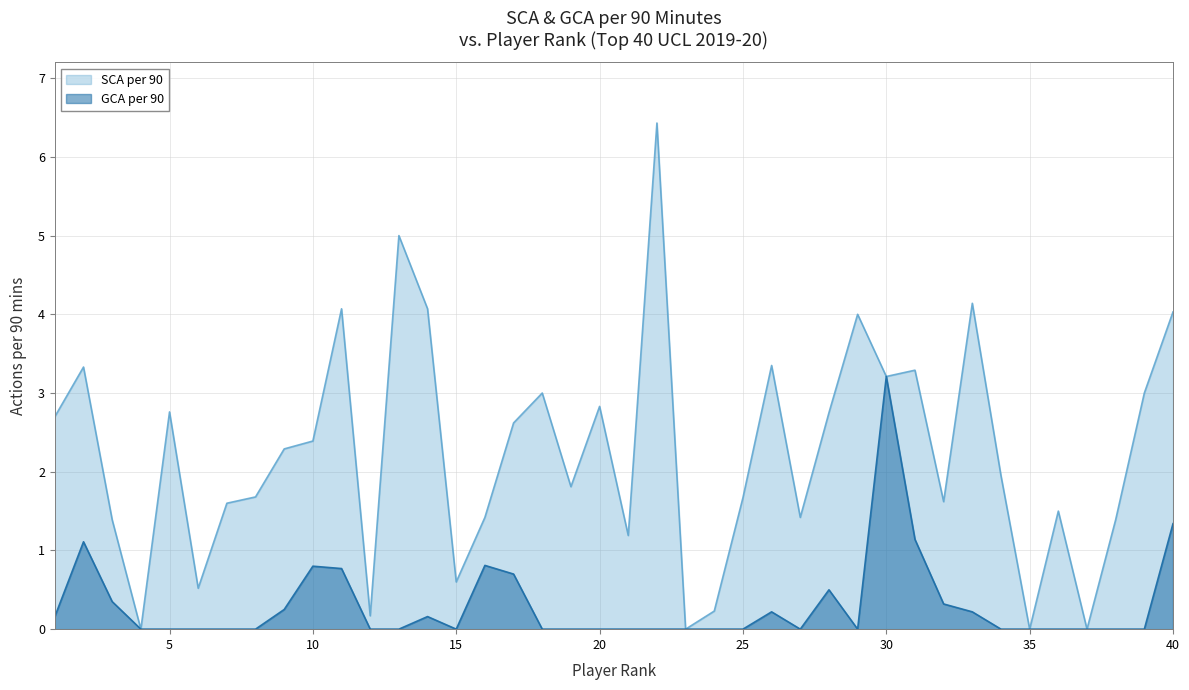

Where is the first local minimum for GCA per 90?

15